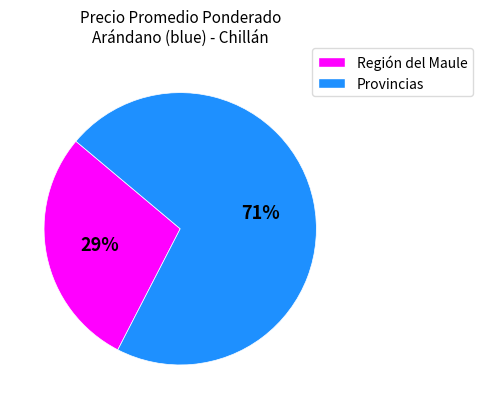

How many segments does this pie chart have?

2